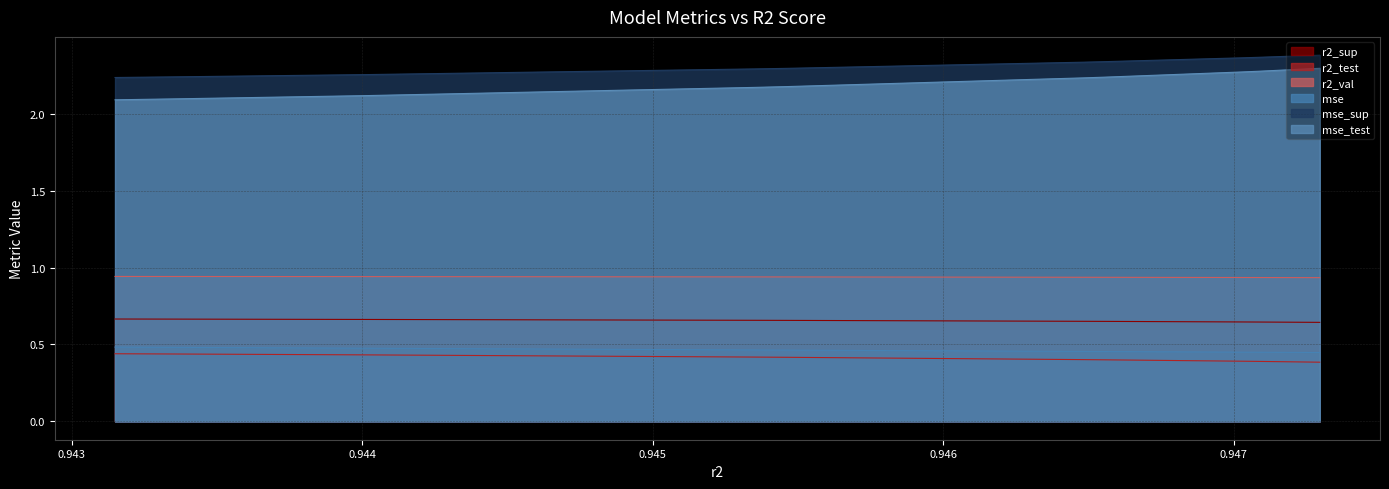

True or false: r2_test and r2_sup intersect in this chart.

False